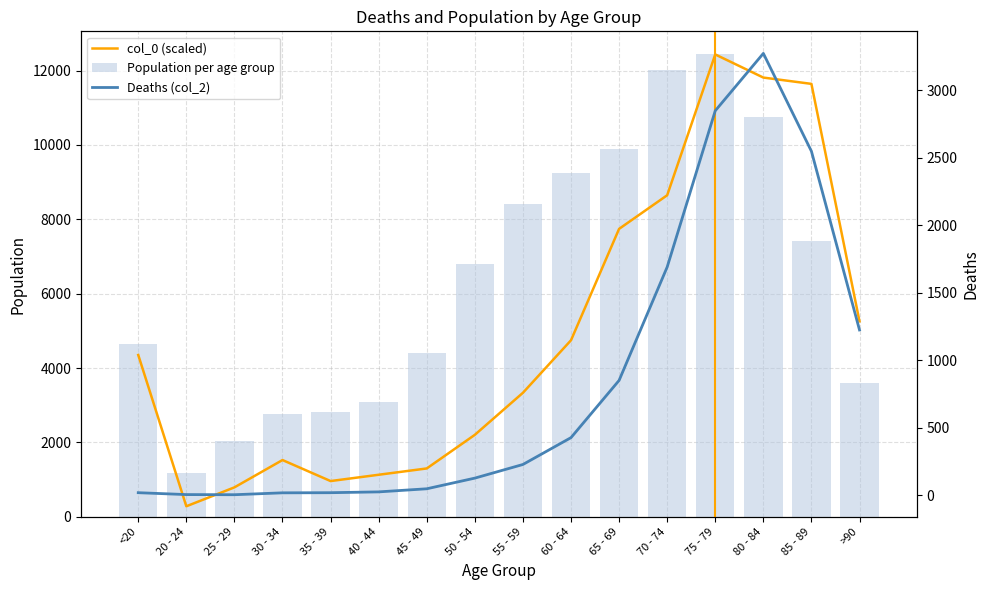

How many series are shown in this chart?

3